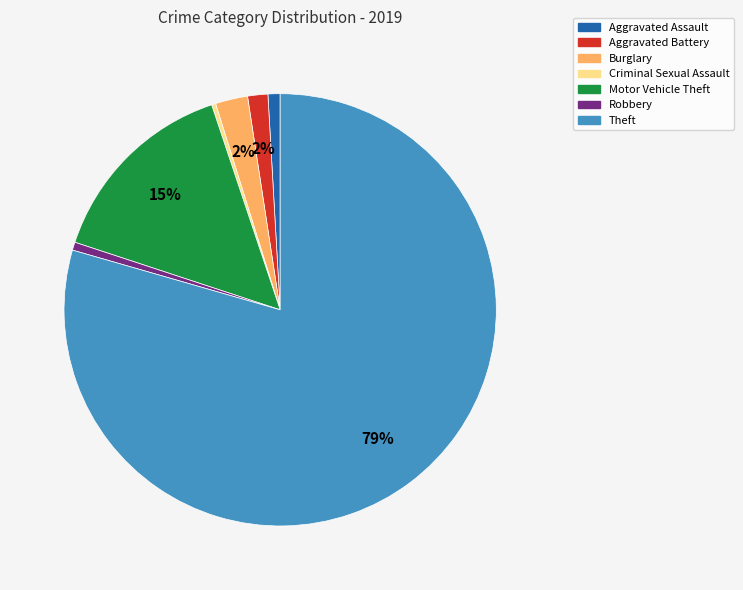

To the nearest percent, what is the average slice percentage?

14%